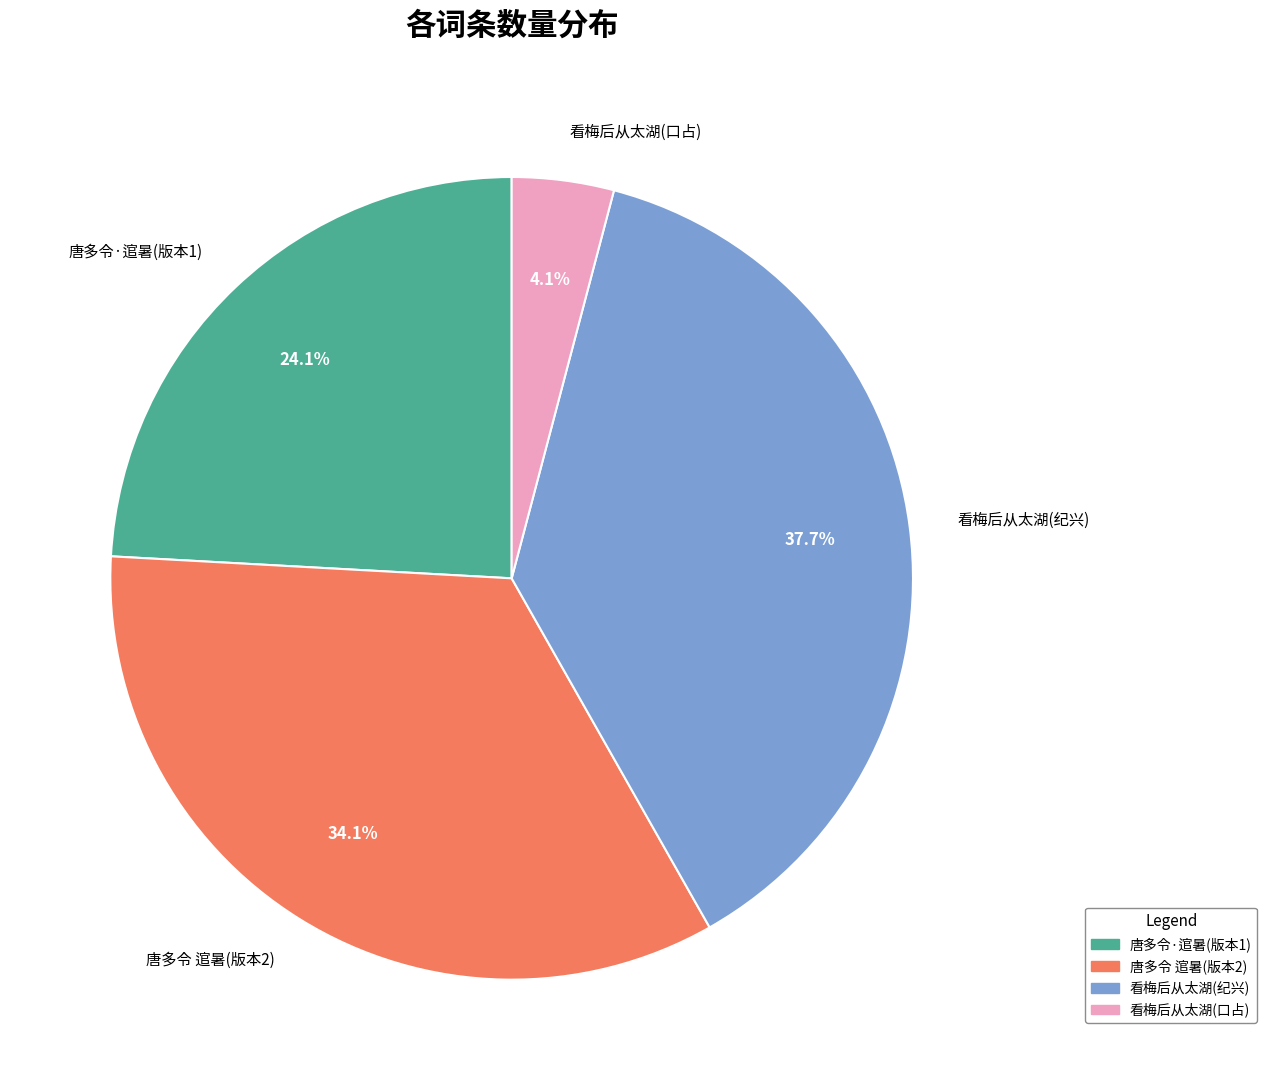

Rank the categories by value from lowest to highest.

看梅后从太湖(口占), 唐多令·逭暑(版本1), 唐多令 逭暑(版本2), 看梅后从太湖(纪兴)